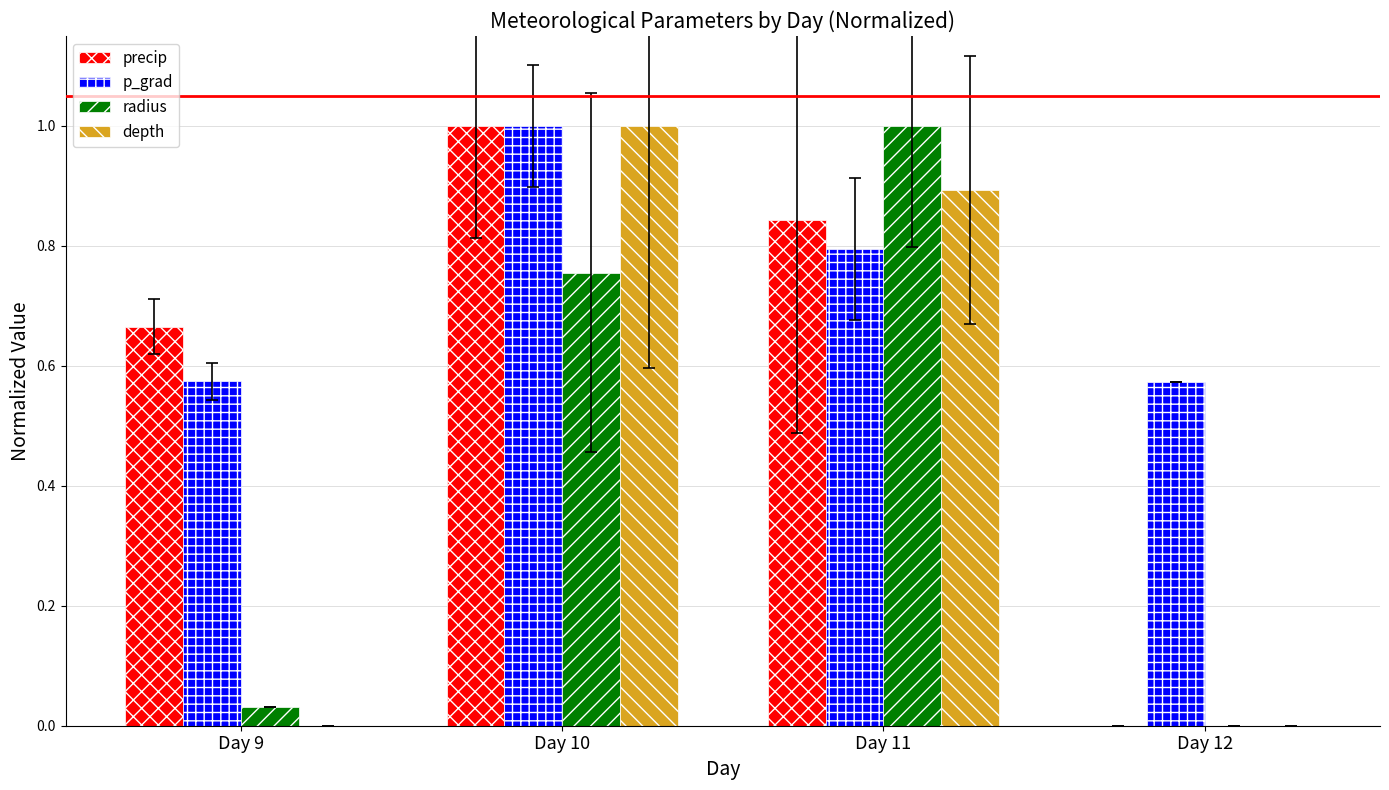

At which category is the sum across all series the highest?

Day 10